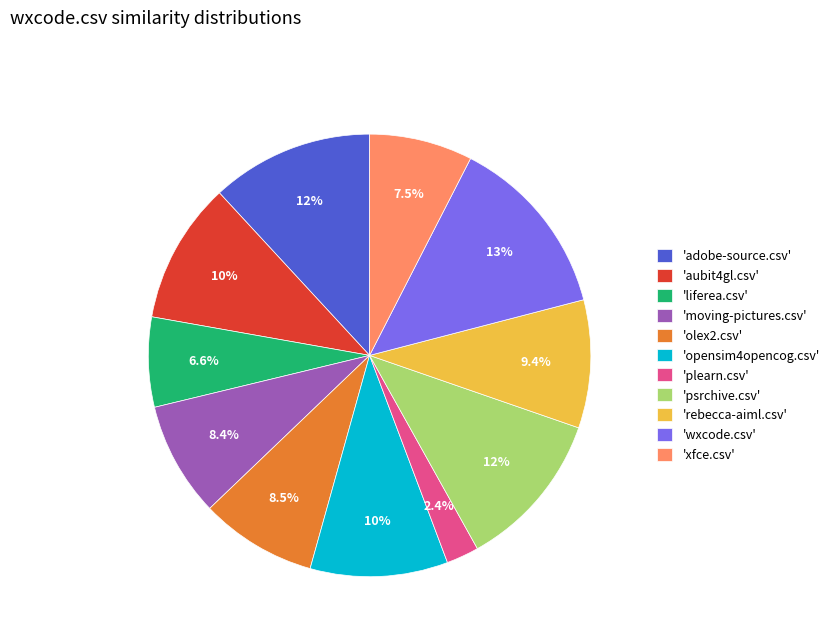

To the nearest percent, what is the average slice percentage?

9%